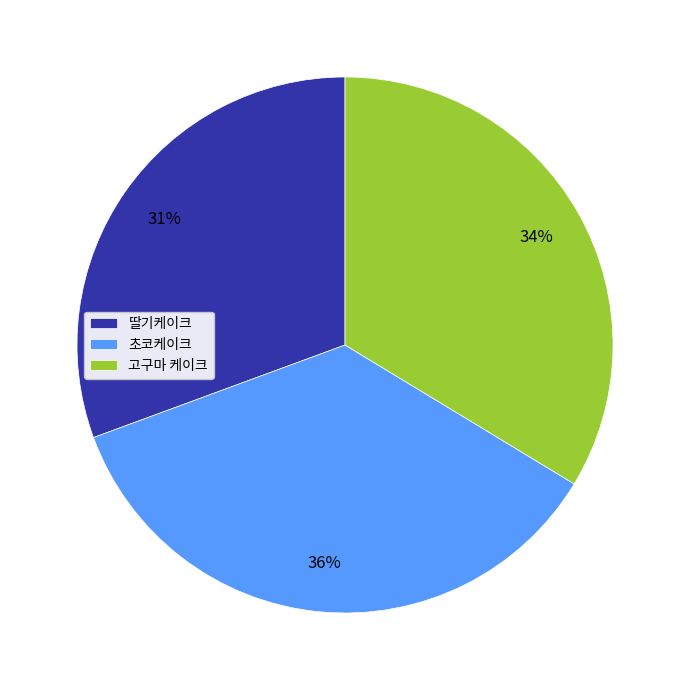

Is the sum of 초코케이크 and 고구마 케이크 greater than half?

Yes